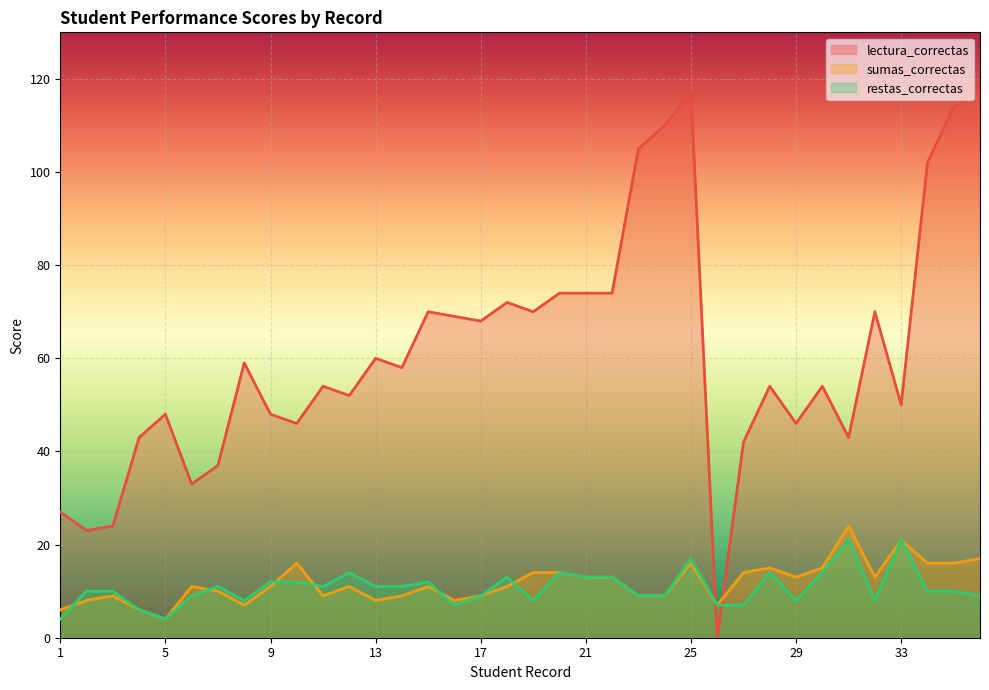

Reading left to right, extract all data points from this chart.

lectura_correctas: 27	23	24	43	48	33	37	59	48	46	54	52	60	58	70	69	68	72	70	74	74	74	105	110	117	0	42	54	46	54	43	70	50	102	114	117
sumas_correctas: 6	8	9	6	4	11	10	7	11	16	9	11	8	9	11	8	9	11	14	14	13	13	9	9	16	7	14	15	13	15	24	13	21	16	16	17
restas_correctas: 4	10	10	6	4	9	11	8	12	12	11	14	11	11	12	7	9	13	8	14	13	13	9	9	17	7	7	14	8	14	21	8	21	10	10	9